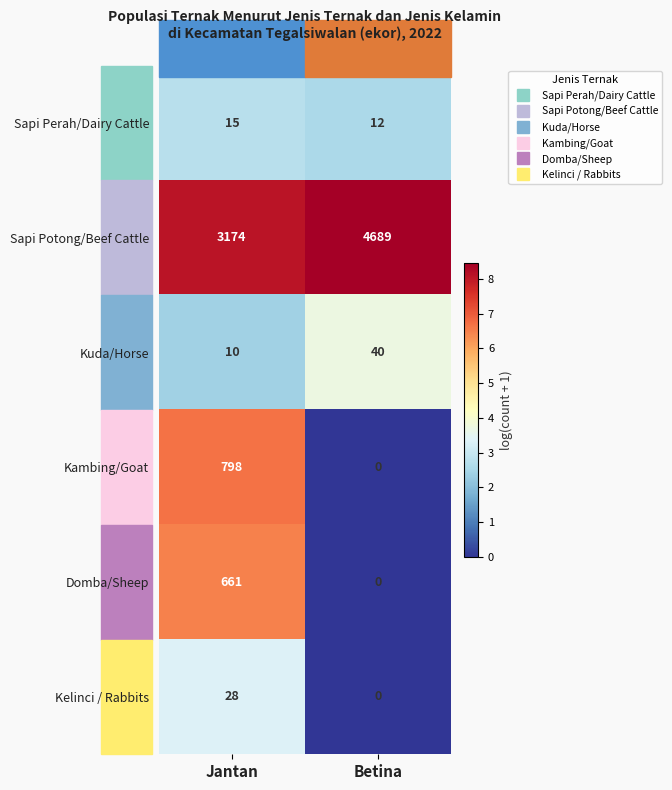

What value does the Kelinci / Rabbits series have at Jantan, to the nearest 5?

30